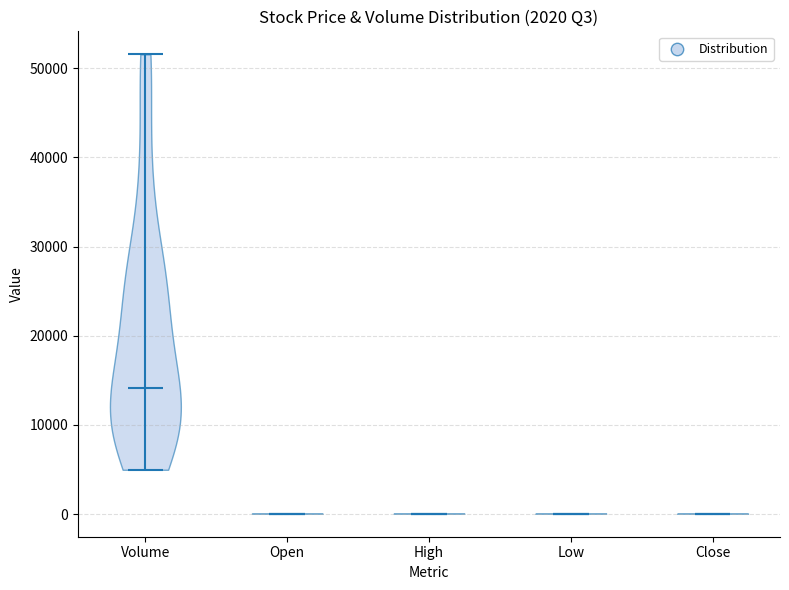

Which violin has the highest median line?

Volume